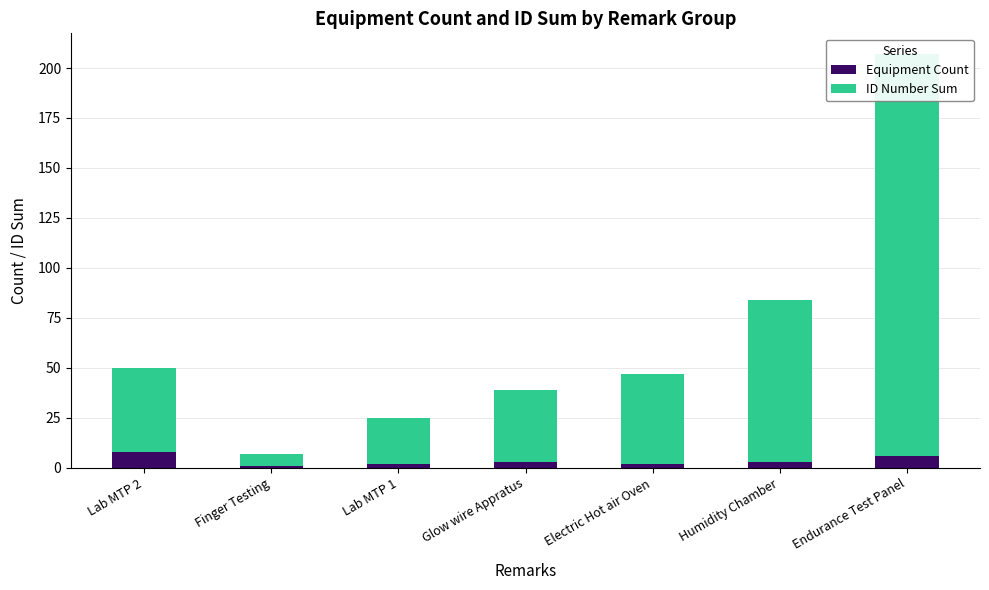

What position from the right is Endurance Test Panel?

1